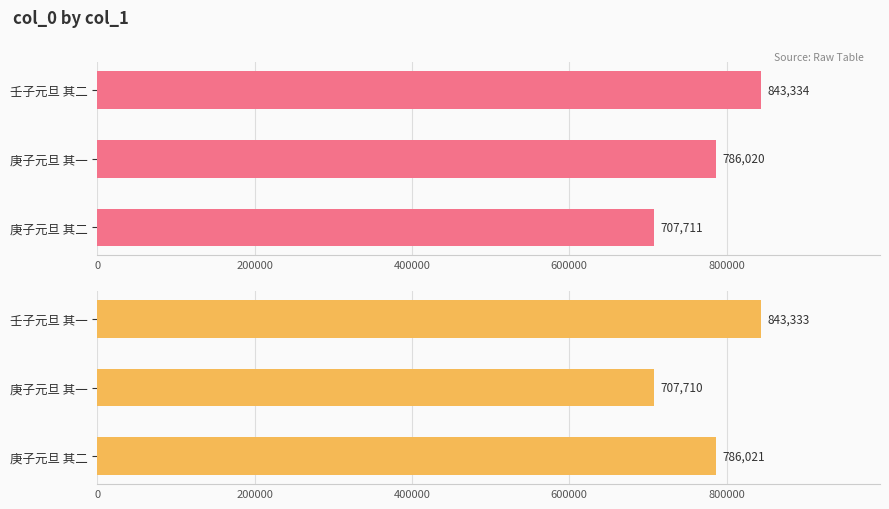

How many categories are shown in the chart?

3